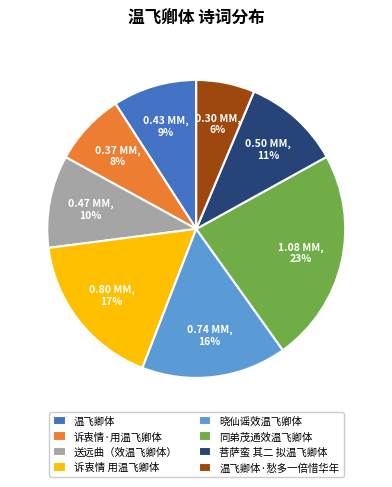

The 同弟茂通效温飞卿体 slice represents 35% of the pie. True or false?

False